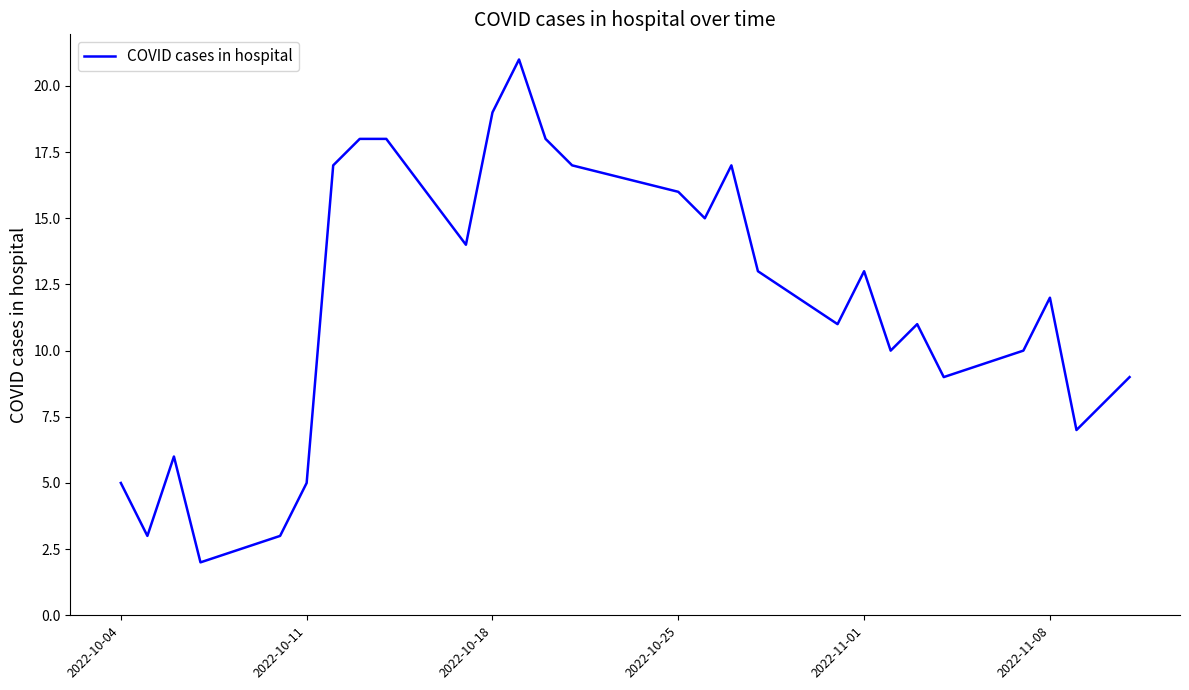

What is the maximum value shown in the chart?

21